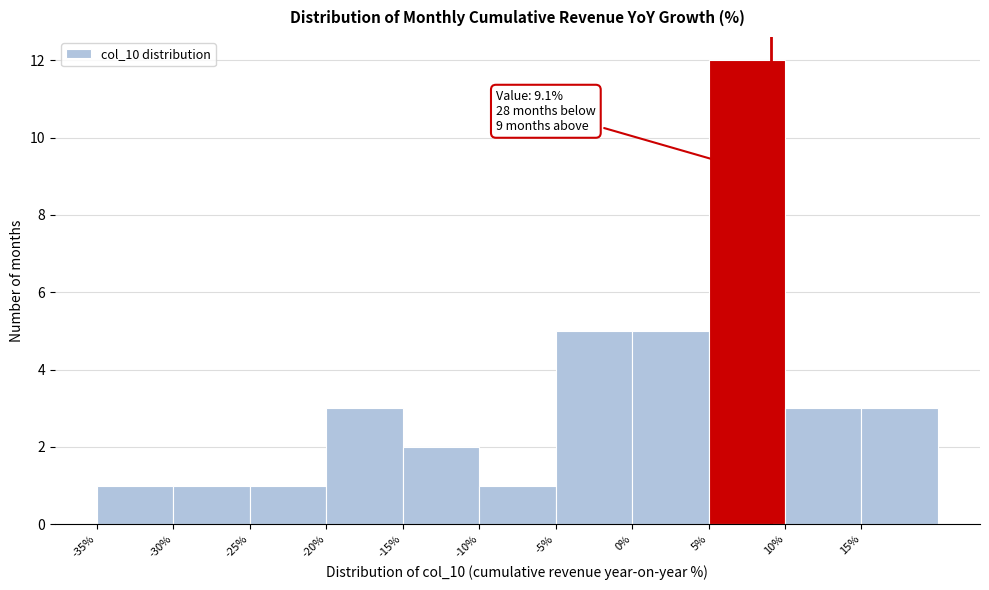

Which range on the x-axis has the tallest bar?

5 to 10